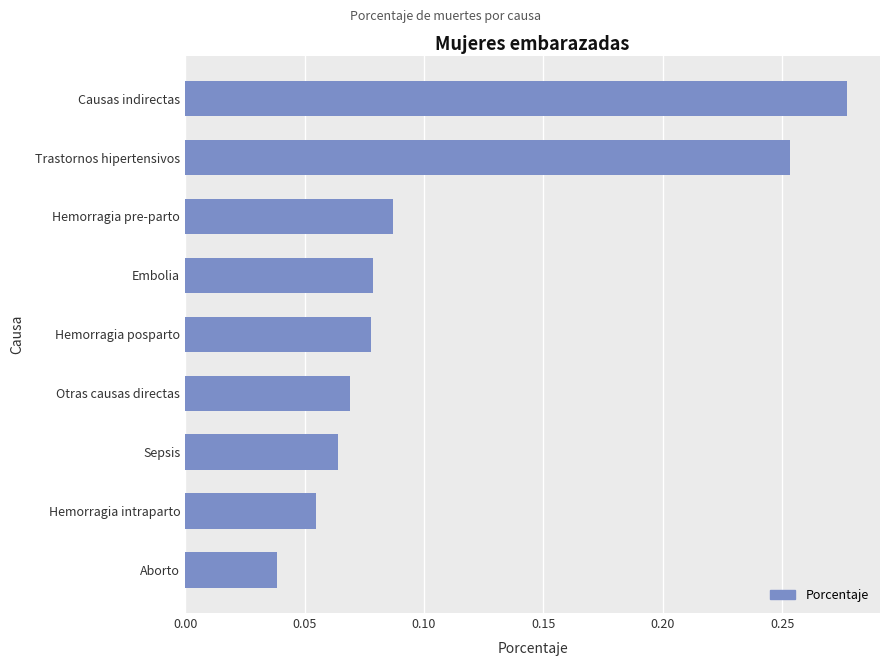

The value at Sepsis is 0.0. True or false?

False